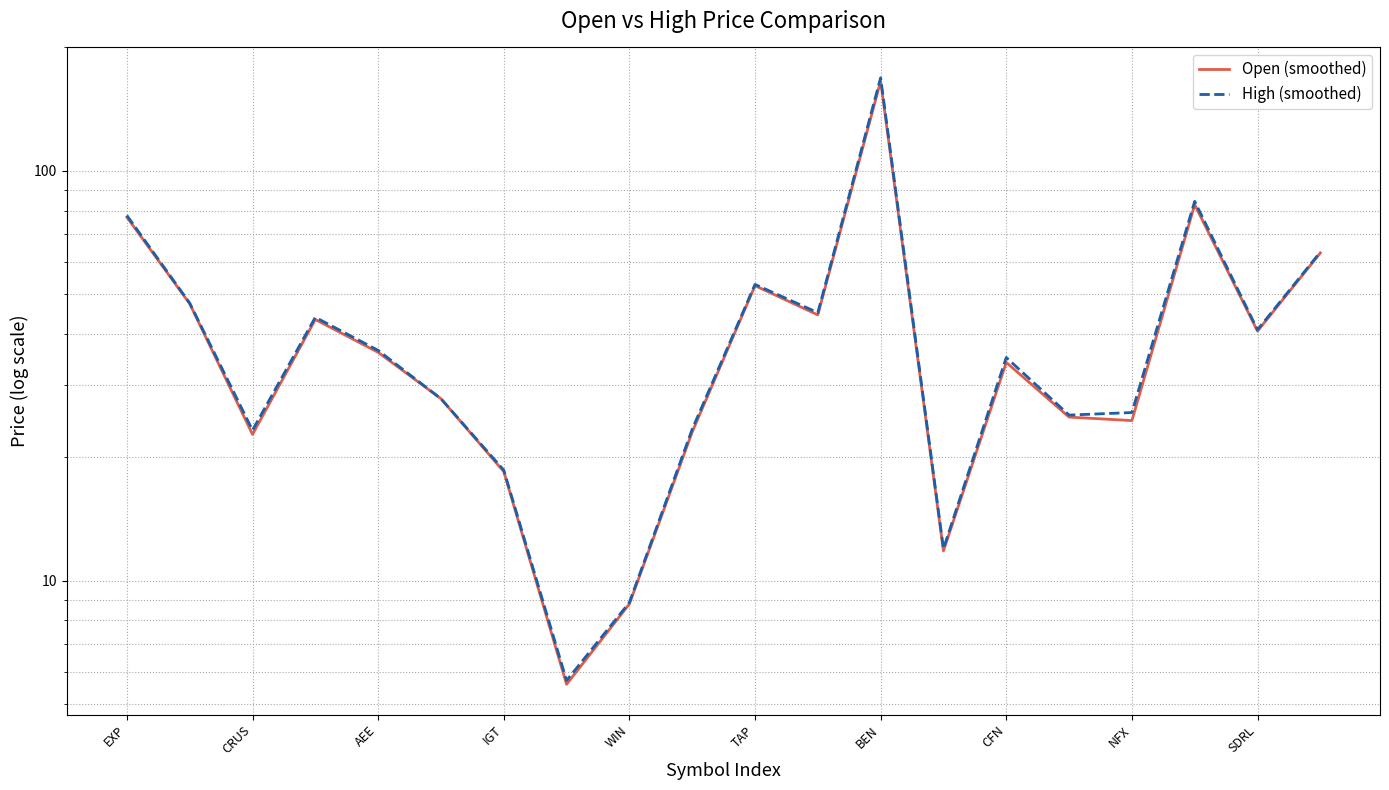

What is the difference between the maximum and minimum values in the Open (smoothed) series?

160.1